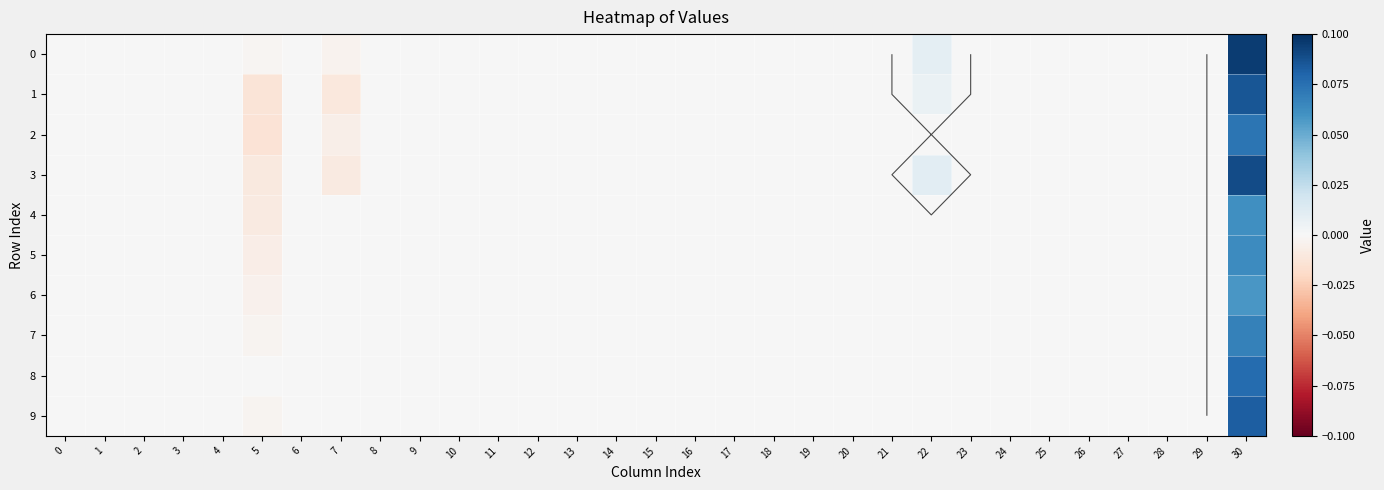

Count the number of data series in this chart.

10